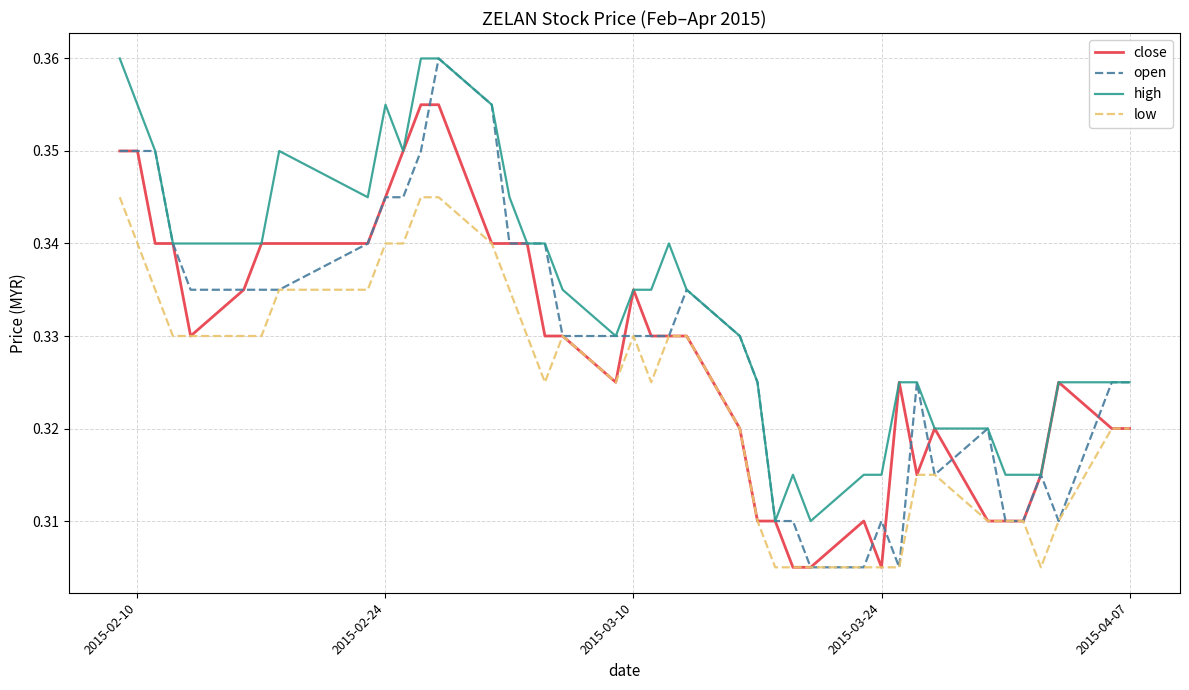

Which series has the widest spread of values?

open